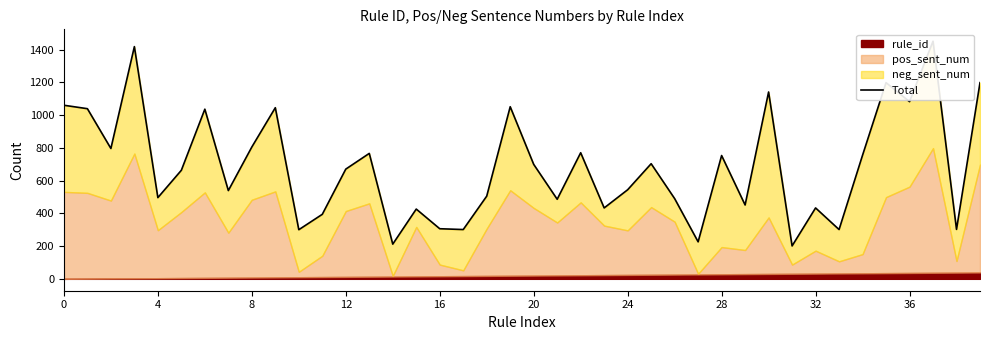

Count the number of categories in the chart.

40